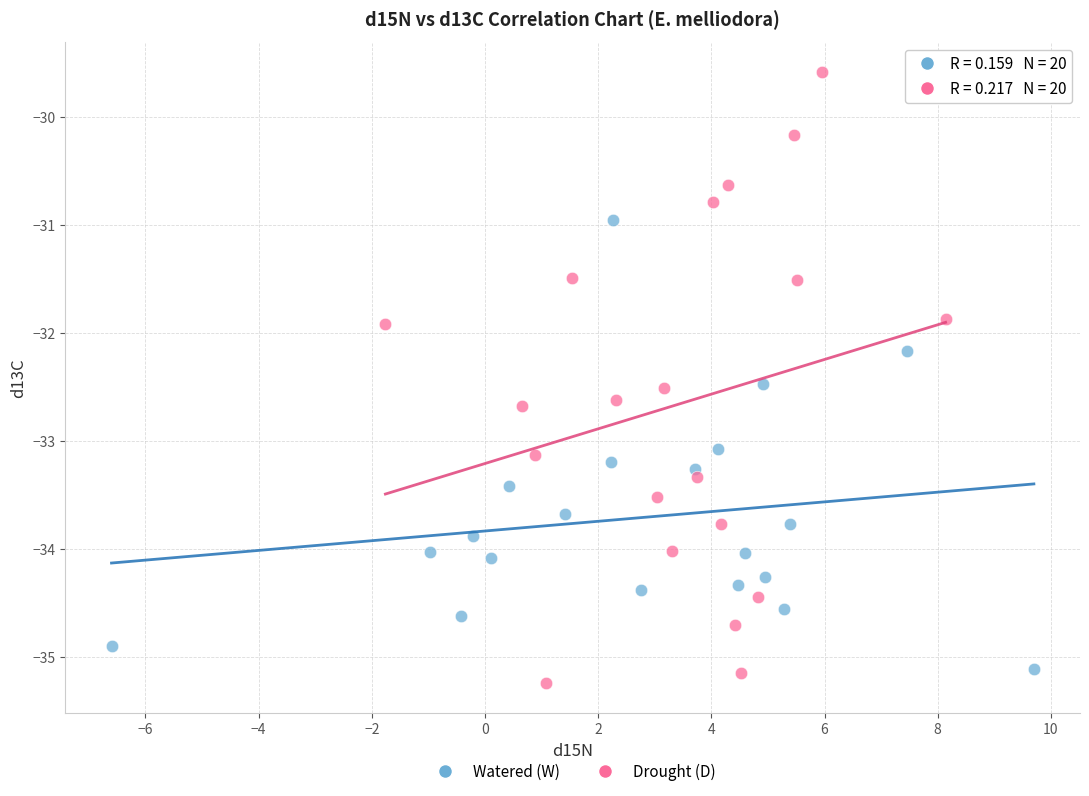

Which series has the widest spread of Y values?

Drought (D)